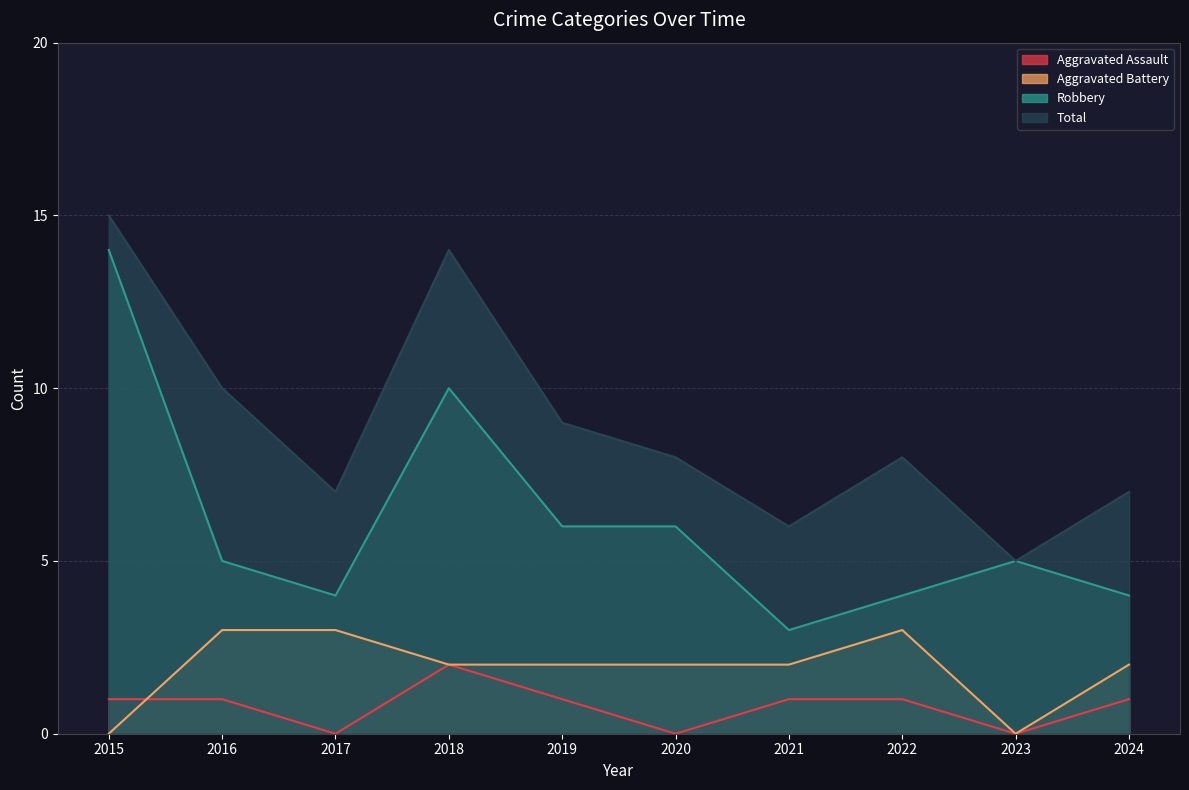

What is the sum of the Robbery values at 2022 and 2024?

8